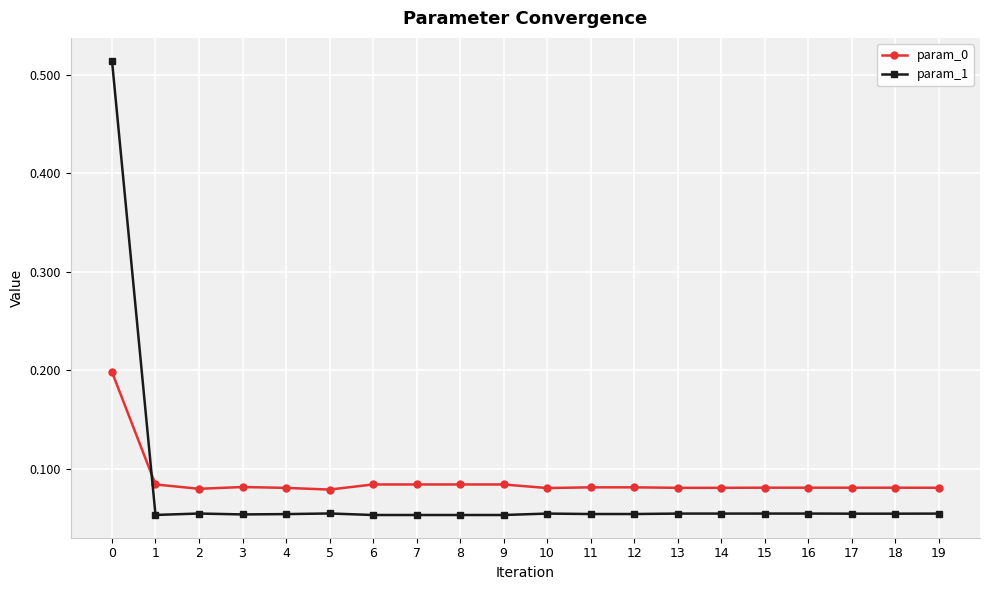

Rank the series by their maximum value, from highest to lowest.

param_1, param_0